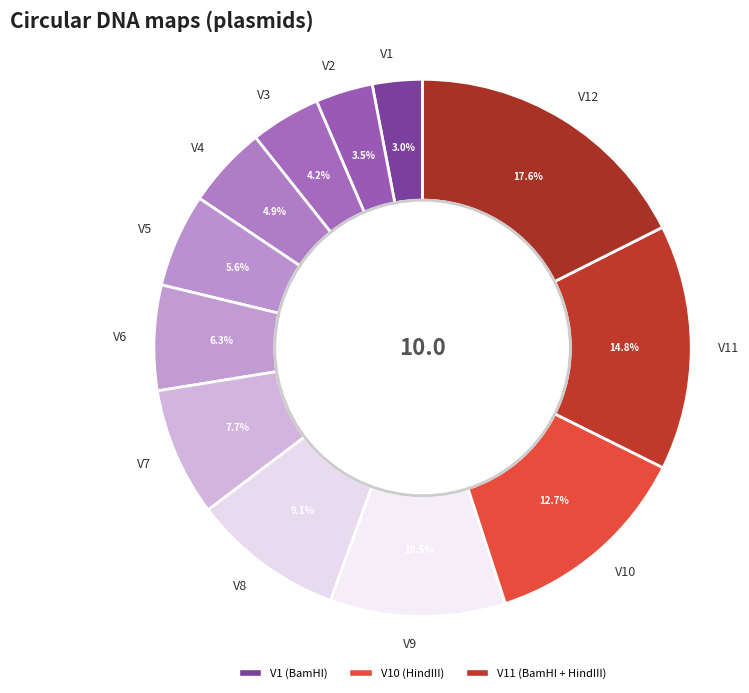

To the nearest percent, what is the difference between the largest and smallest slice percentages?

15%